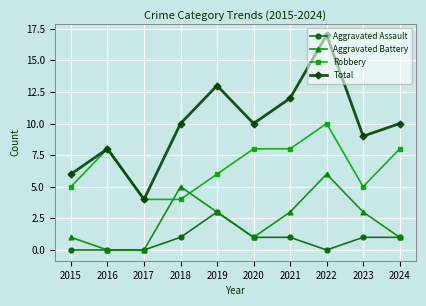

Which series has the largest total across all categories?

Total